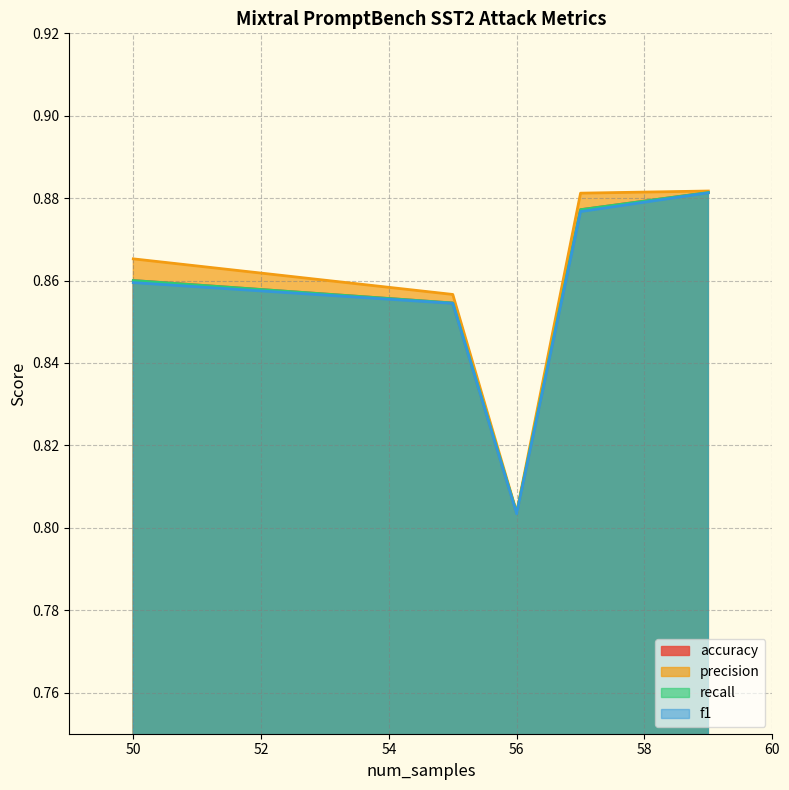

What is the total value across all series at 50?

3.4